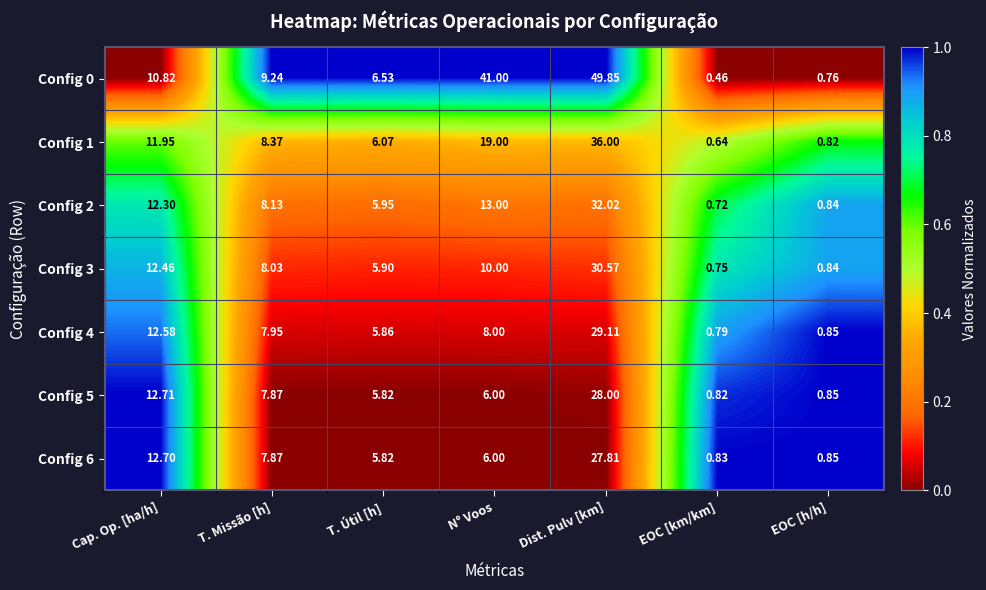

Is the value of Config 2 at Dist. Pulv [km] greater than the value of Config 6 at N° Voos?

Yes